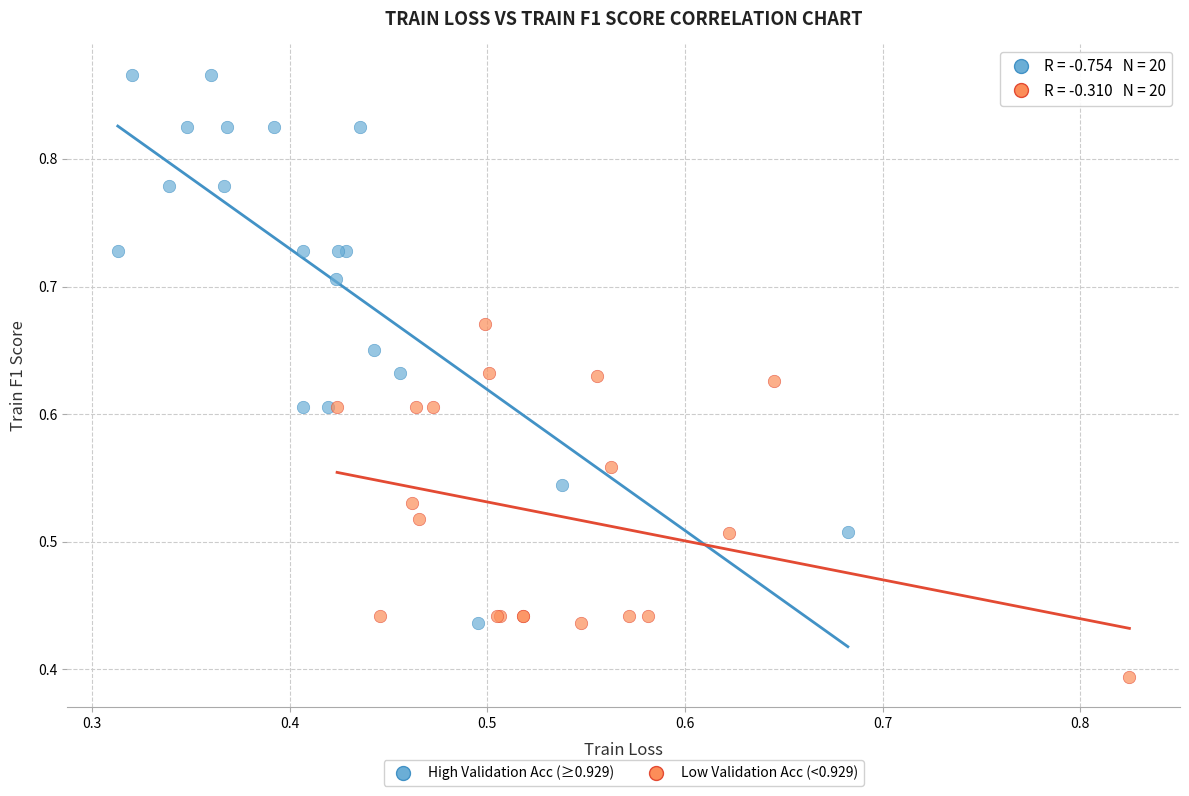

Which series contains the highest Y value?

High Validation Acc (≥0.929)